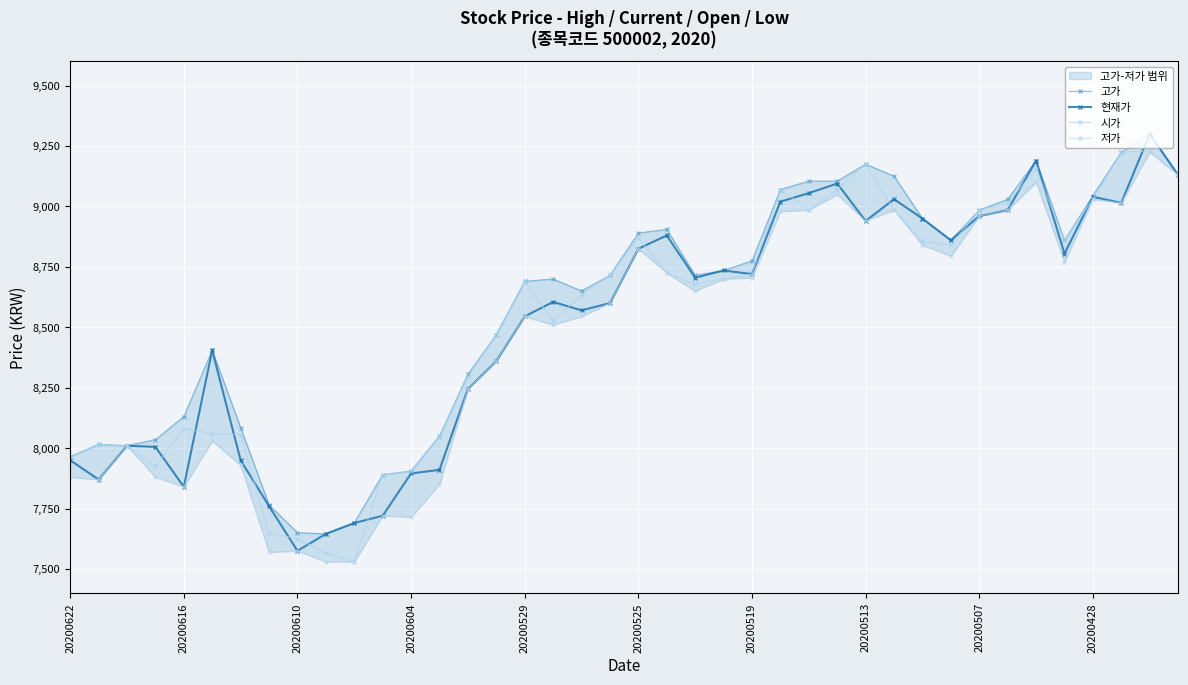

At which category is the sum across all series the highest?

38